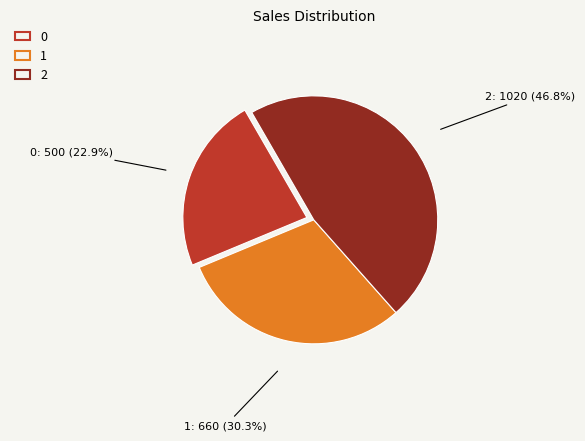

To the nearest percent, what percentage of the pie is 1?

30%